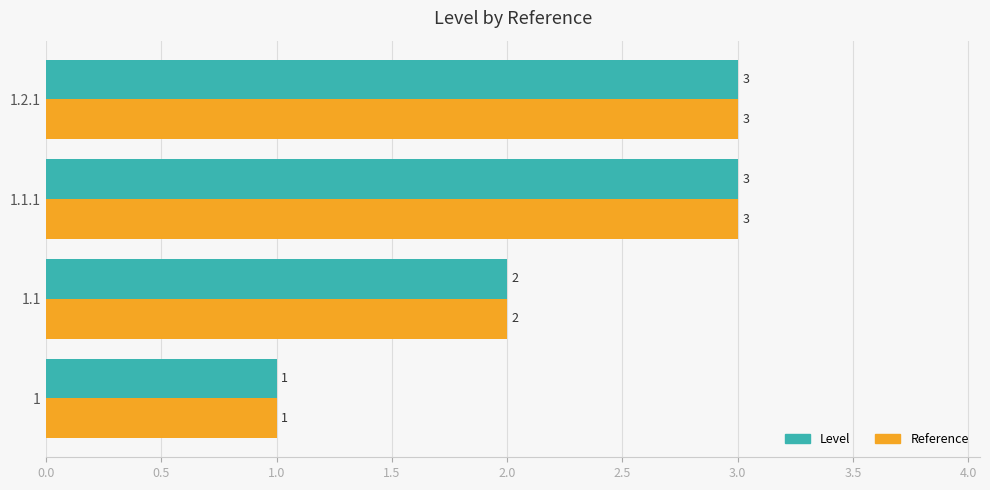

What is the total value across all series at 1.1?

4